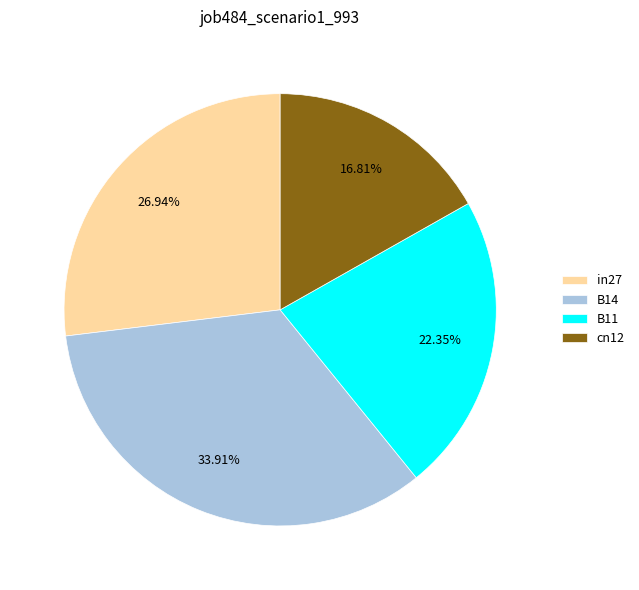

What percentage is the in27 slice, to the nearest percent?

27%